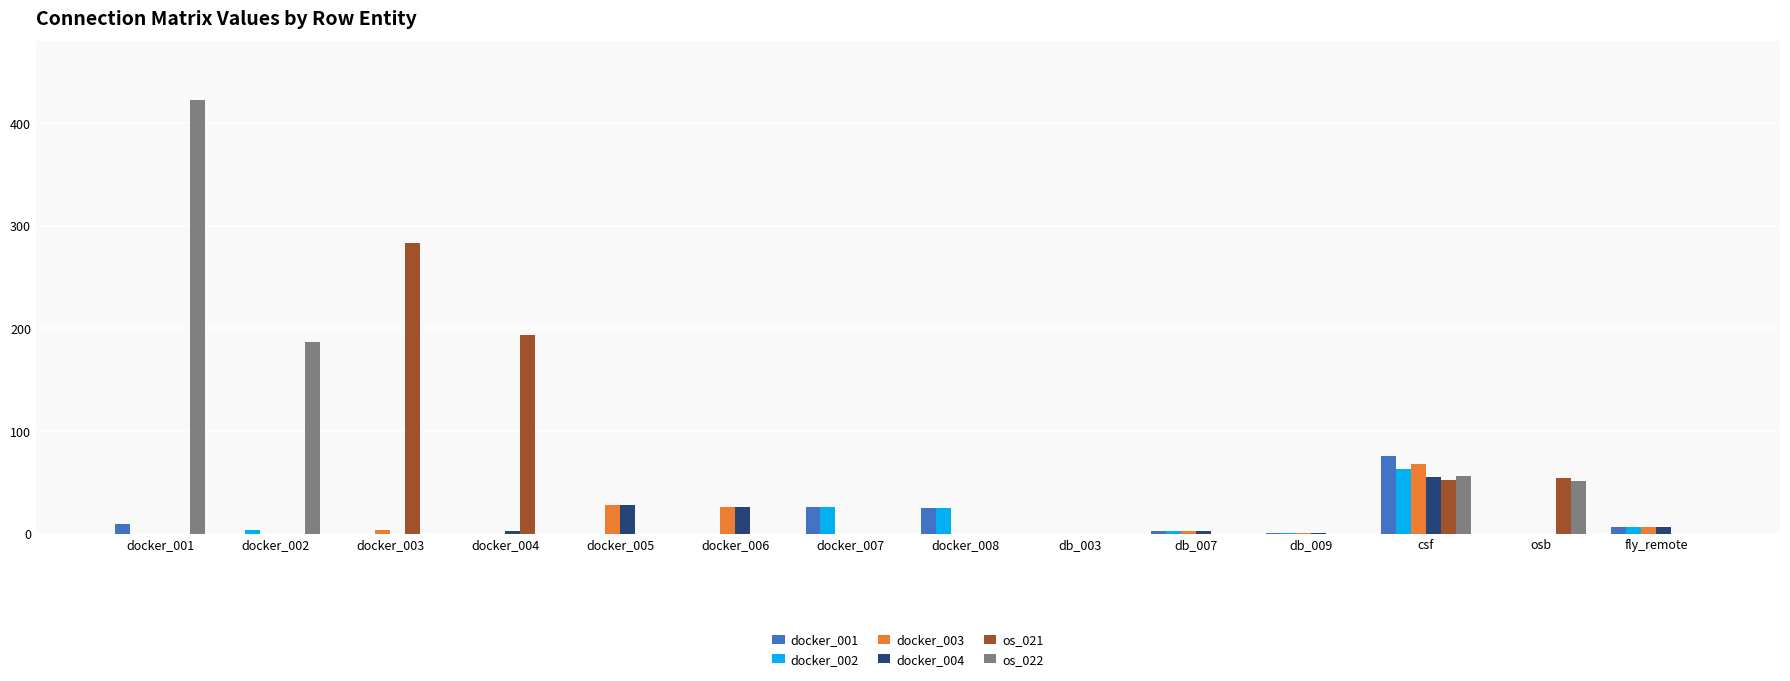

Is the value of os_021 at docker_005 greater than the value of os_022 at csf?

No